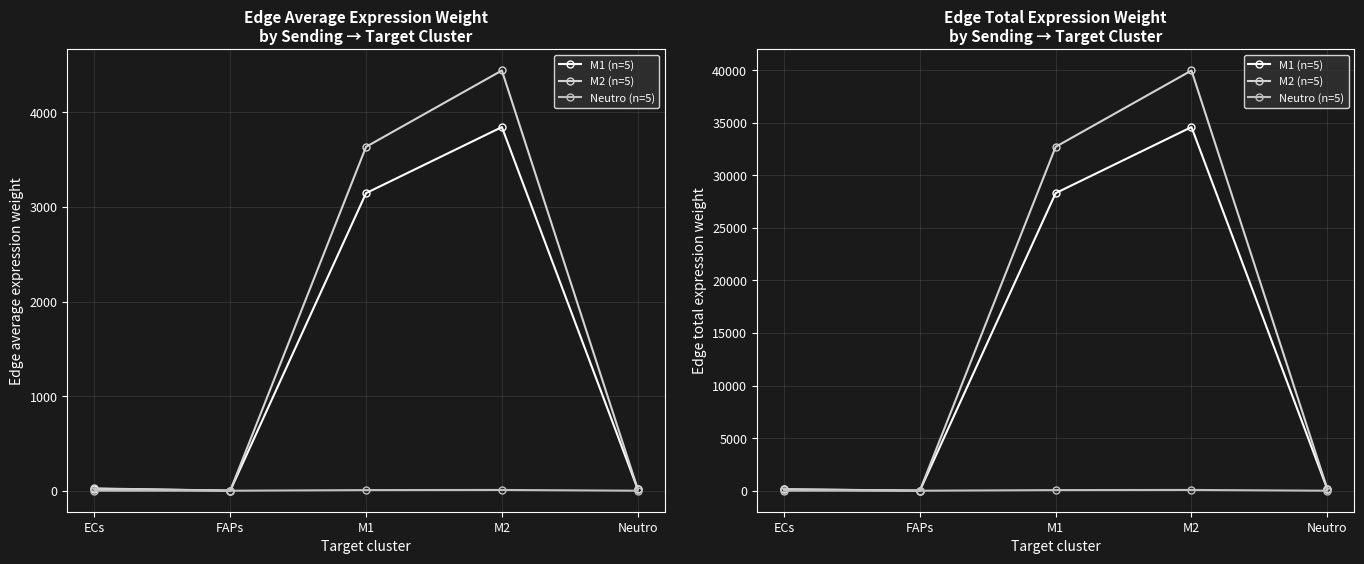

Which series changed the most between ECs and M1?

M2 (n=5)